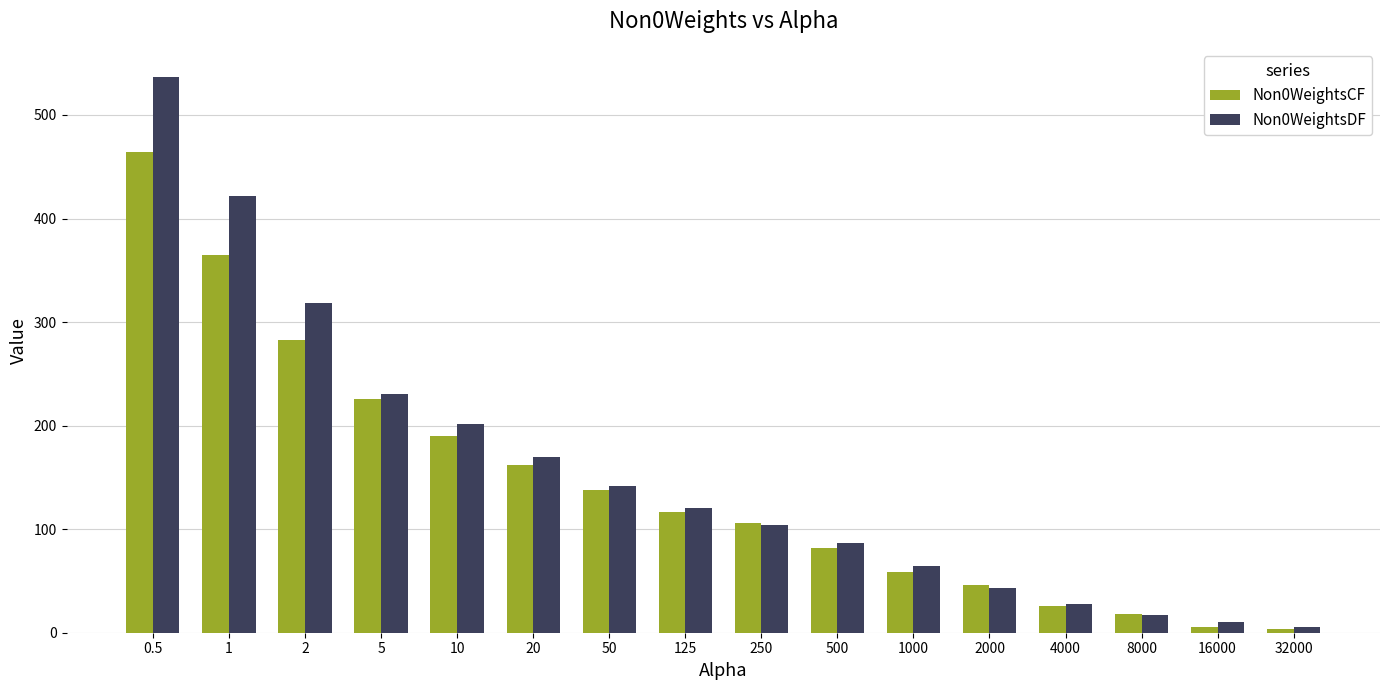

At which category is the sum across all series the highest?

0.5